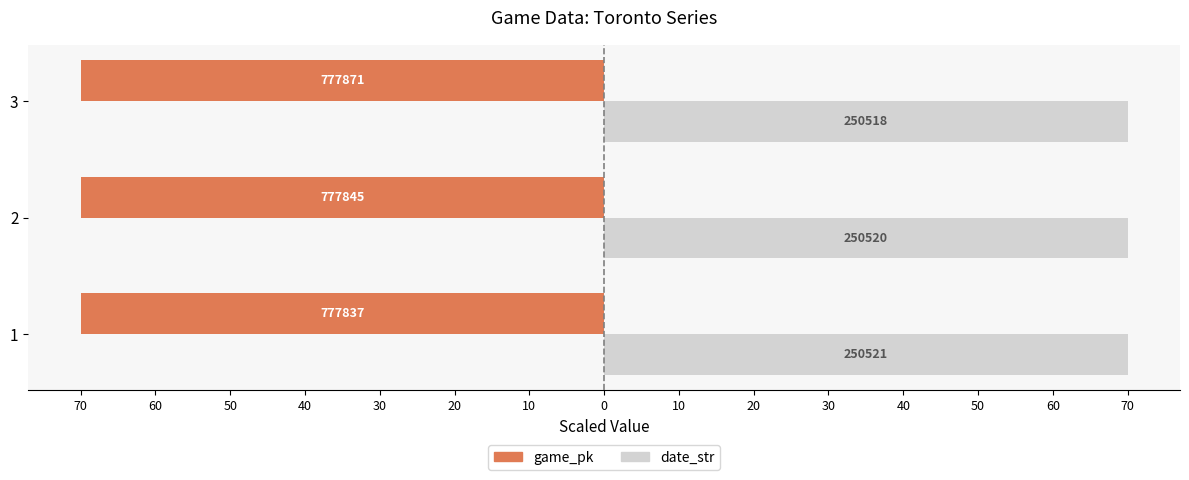

What is the sum of all game_pk values?

-210.0